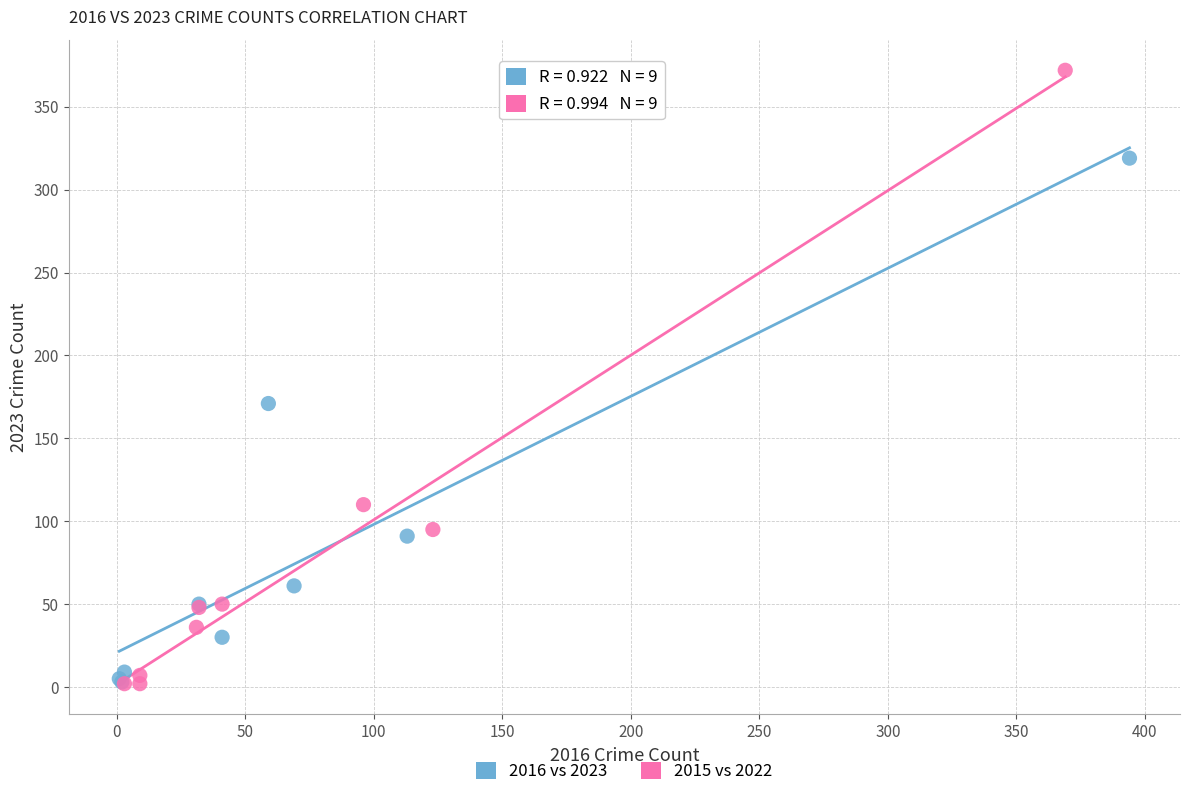

What are all the series names shown in the legend?

2016 vs 2023, 2015 vs 2022